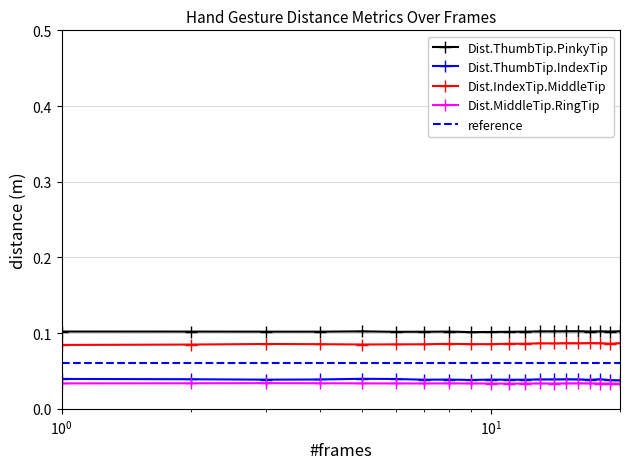

True or false: Dist.IndexTip.MiddleTip and Dist.ThumbTip.IndexTip intersect in this chart.

False